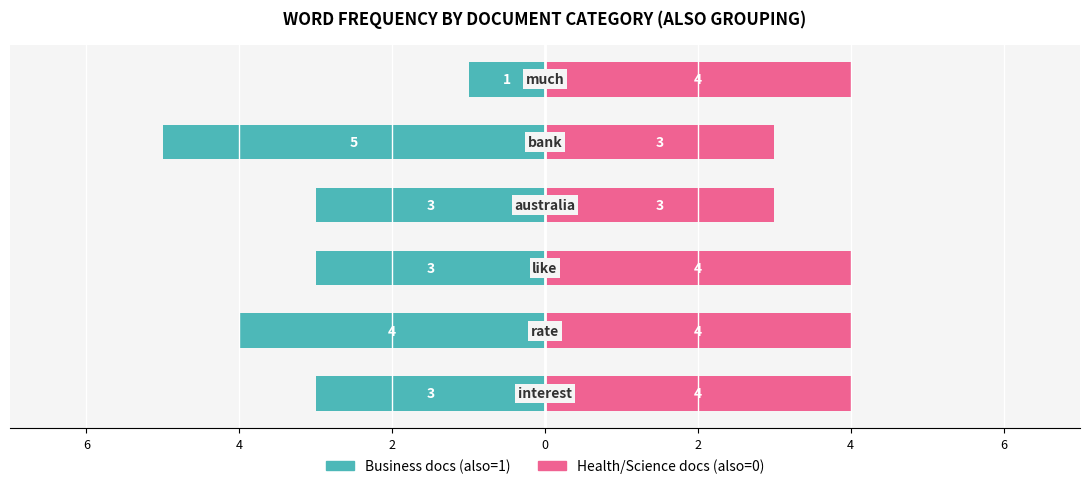

Count the number of categories in the chart.

6